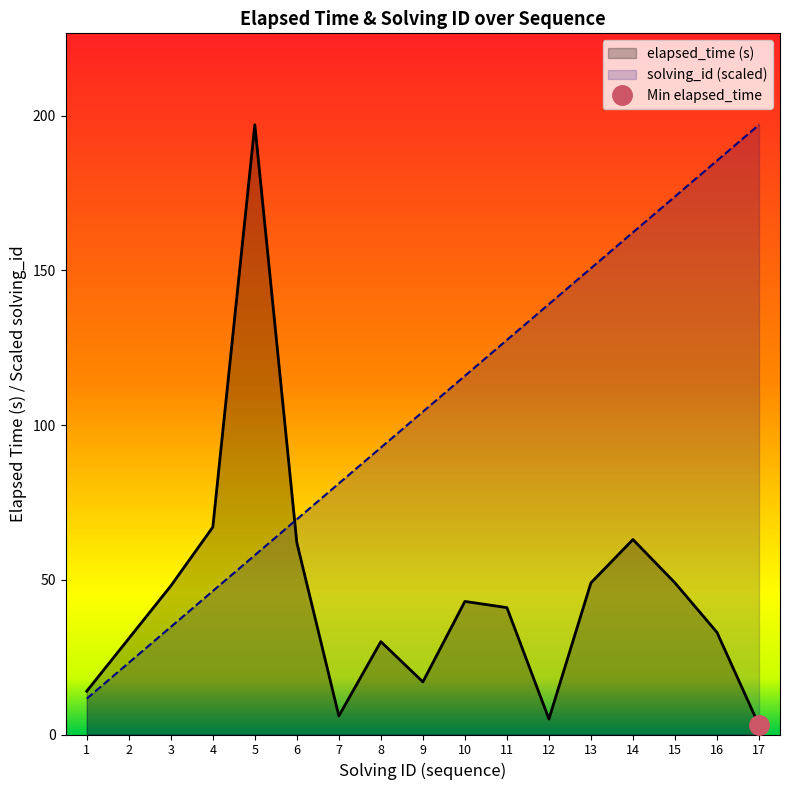

At how many categories does at least one series exceed 27?

16